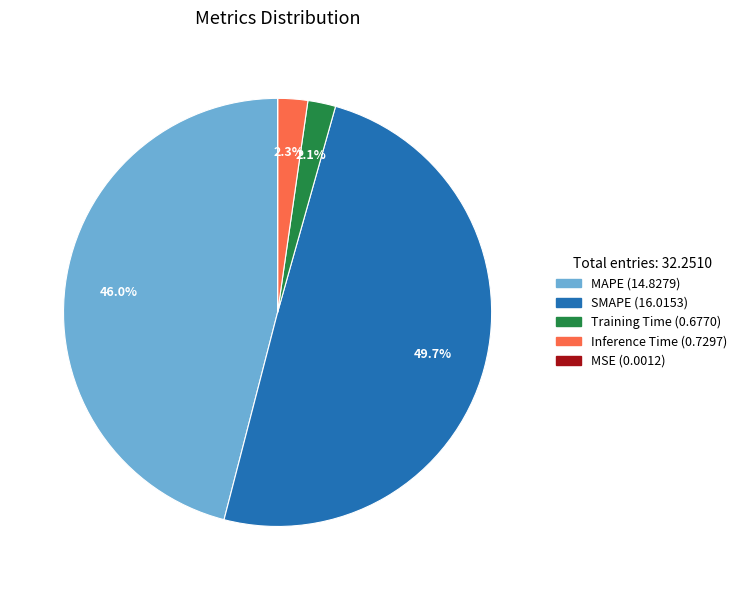

Which slice is the largest?

SMAPE